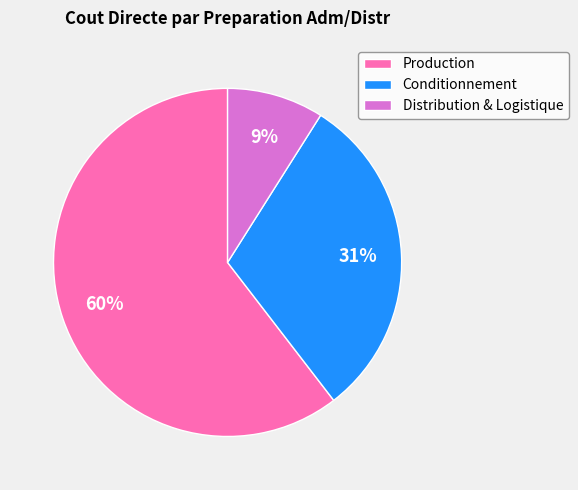

Do Production and Conditionnement together represent more than half of the pie?

Yes